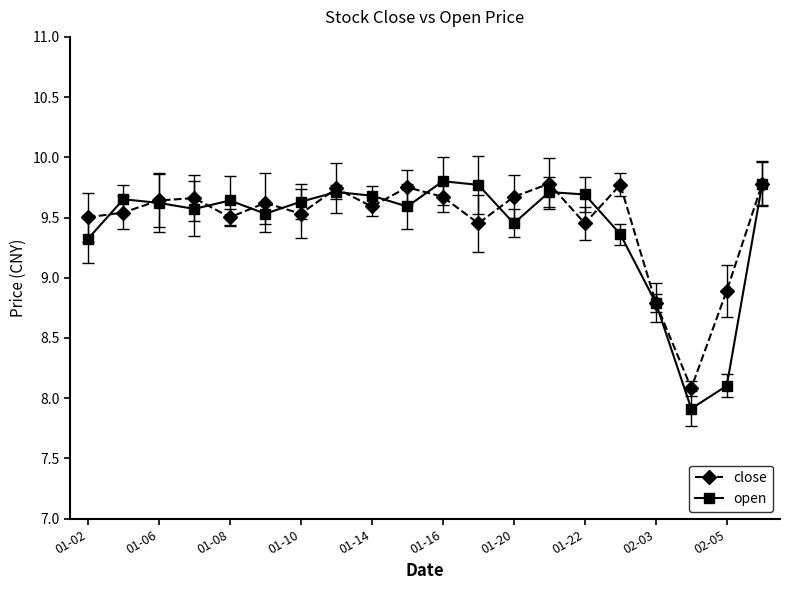

True or false: open and close intersect in this chart.

True